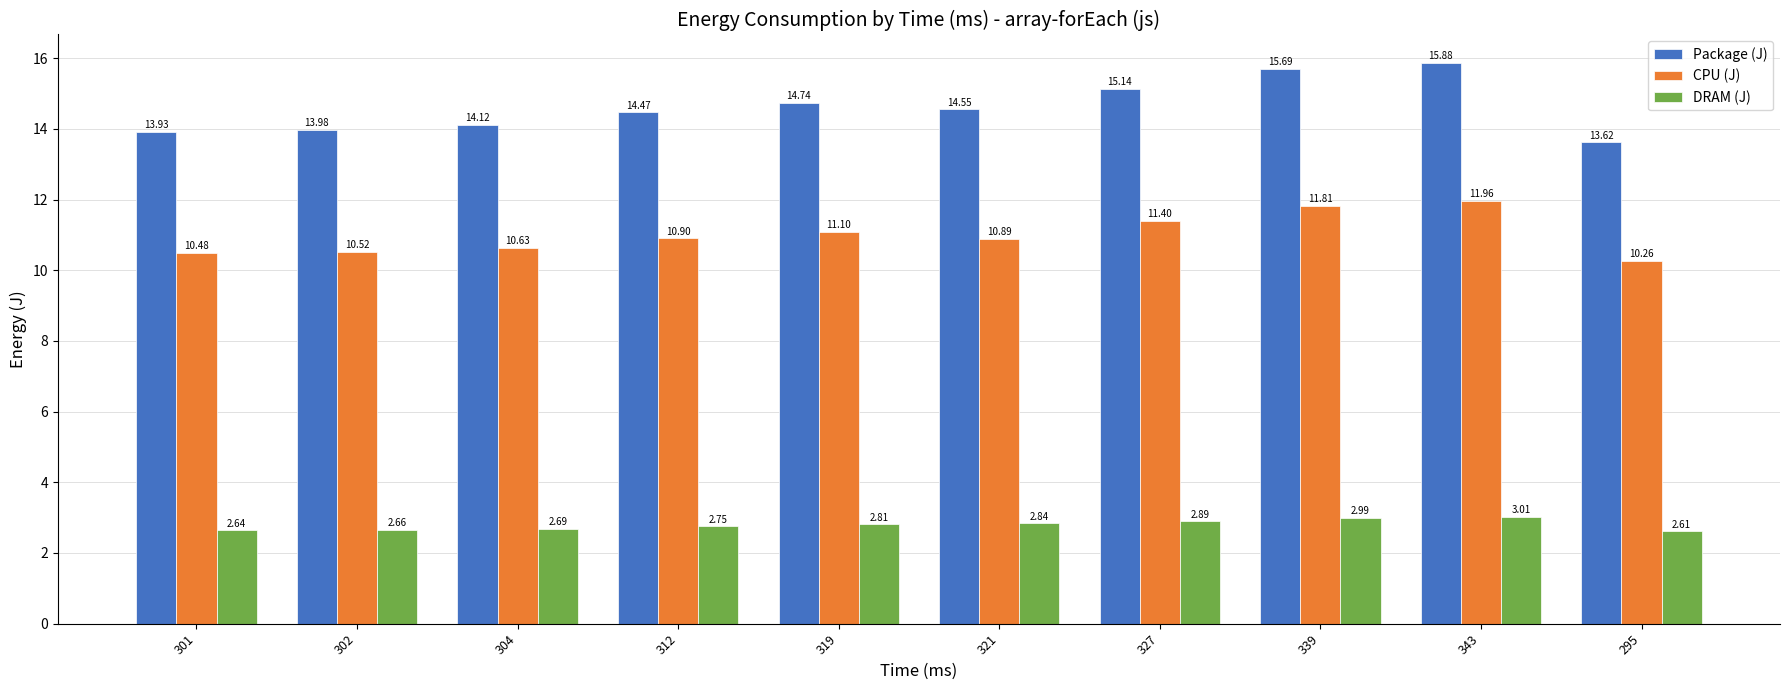

What is the maximum value for Package (J)?

15.9